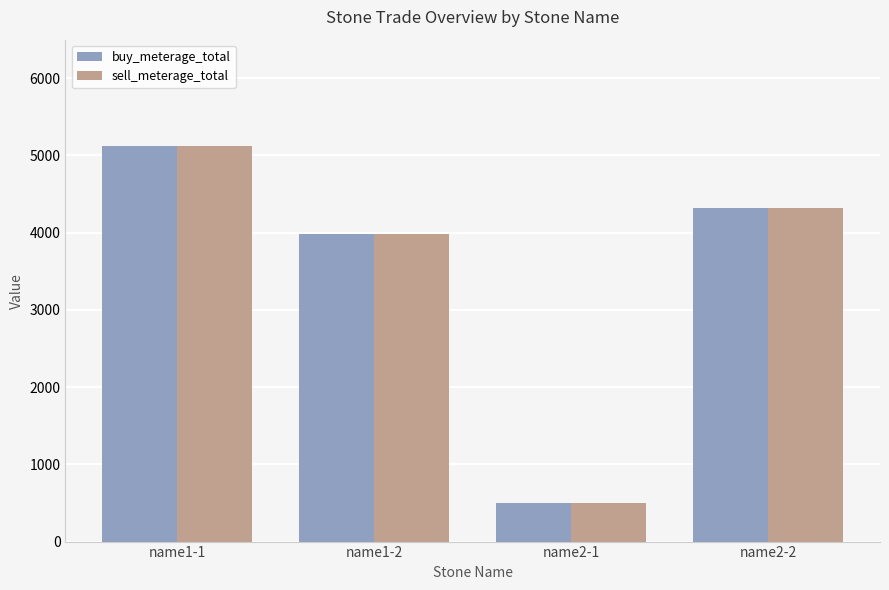

Which label corresponds to the largest value in the chart?

name1-1